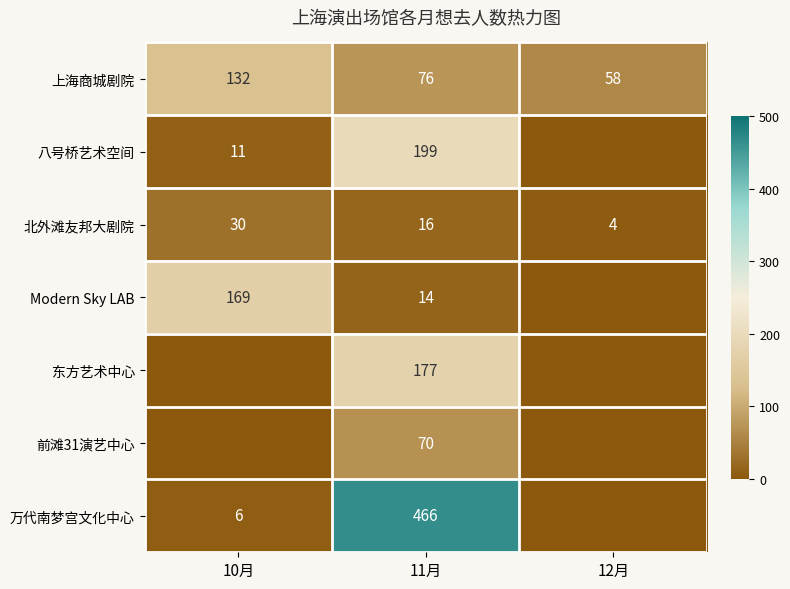

Is the value of 上海商城剧院 at 11月 greater than the value of 万代南梦宫文化中心 at 11月?

No